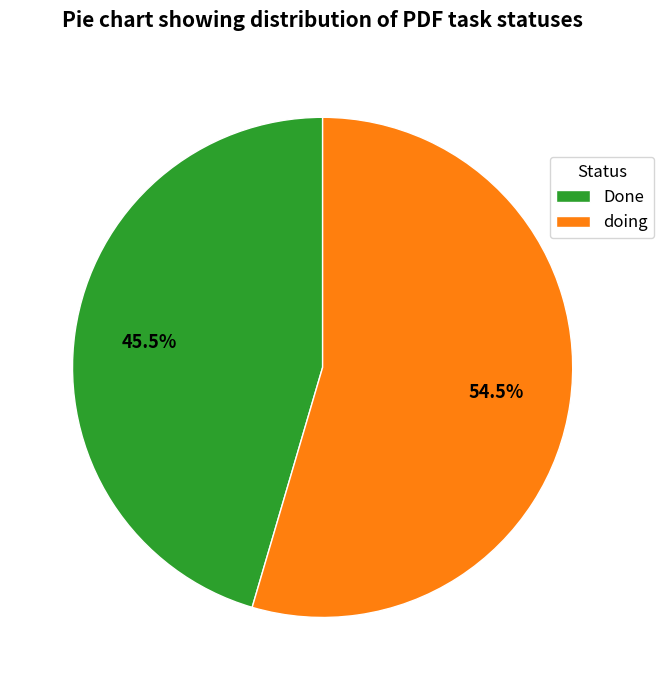

Which has a higher value, Done or doing?

doing